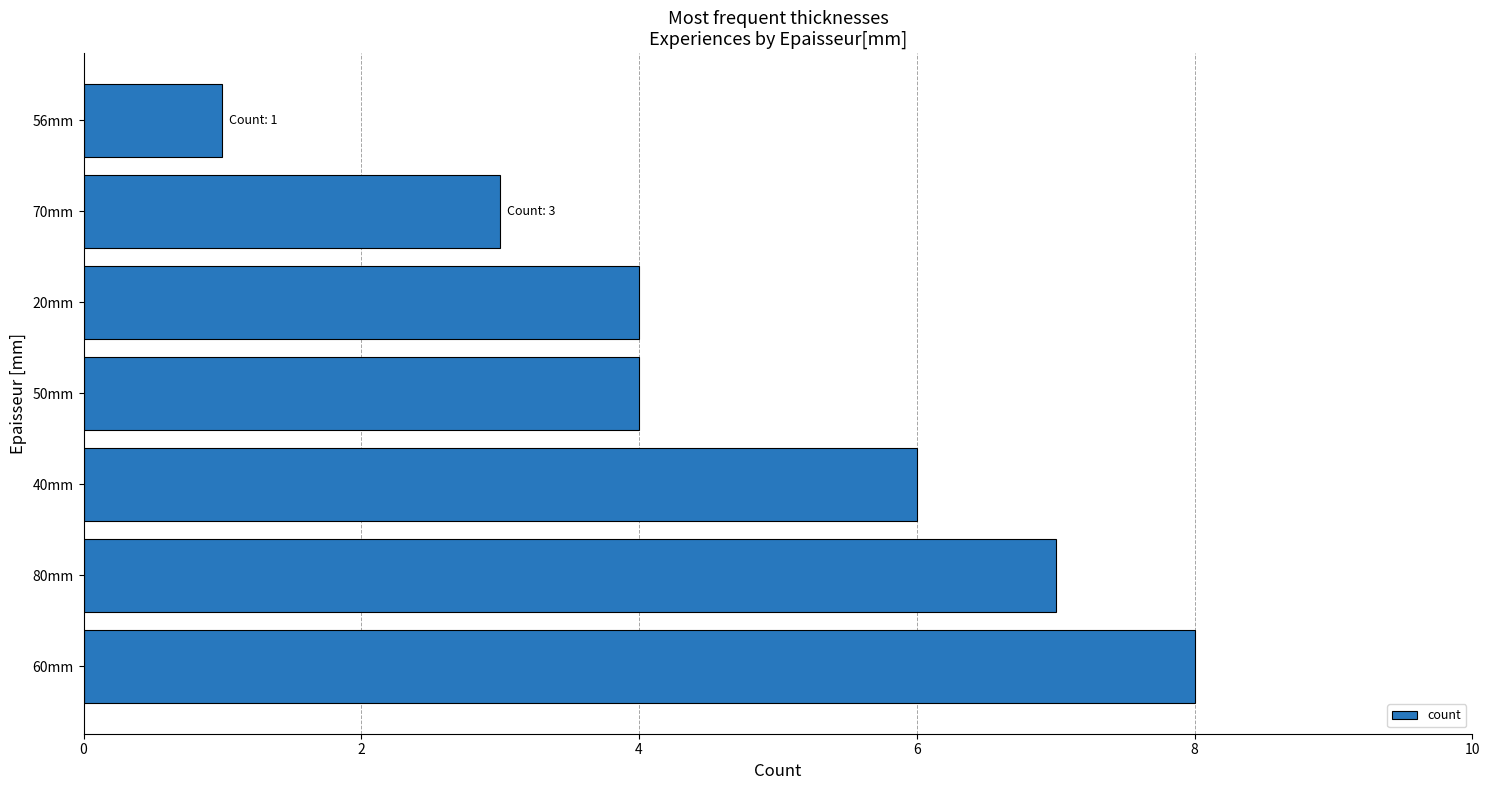

Reading bottom to top, list all the values displayed in this chart.

60mm=8	80mm=7	40mm=6	50mm=4	20mm=4	70mm=3	56mm=1